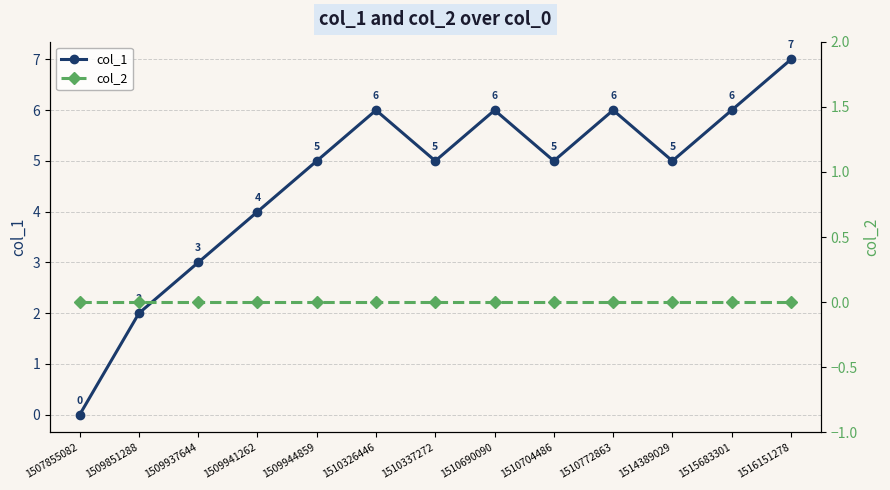

The value of col_1 at 1514389029 is 8. True or false?

False